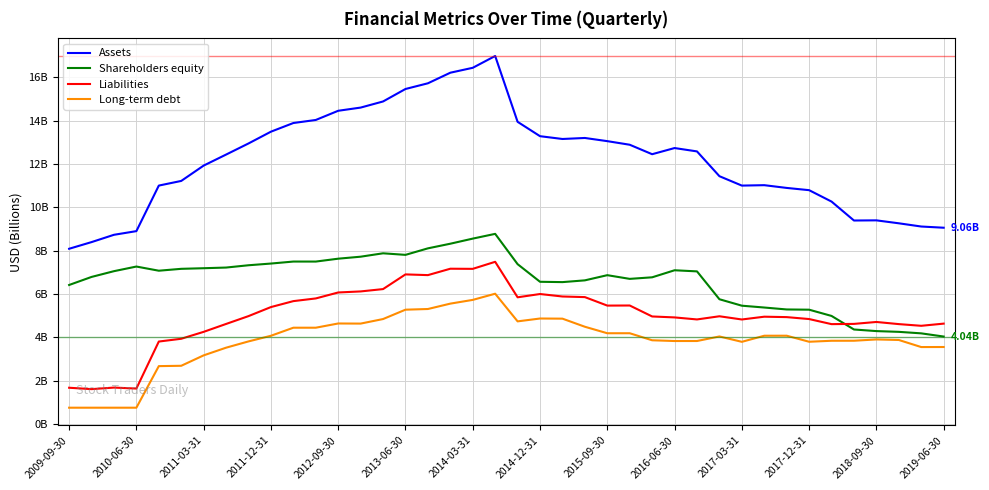

What is the average value of the Liabilities series?

5.0